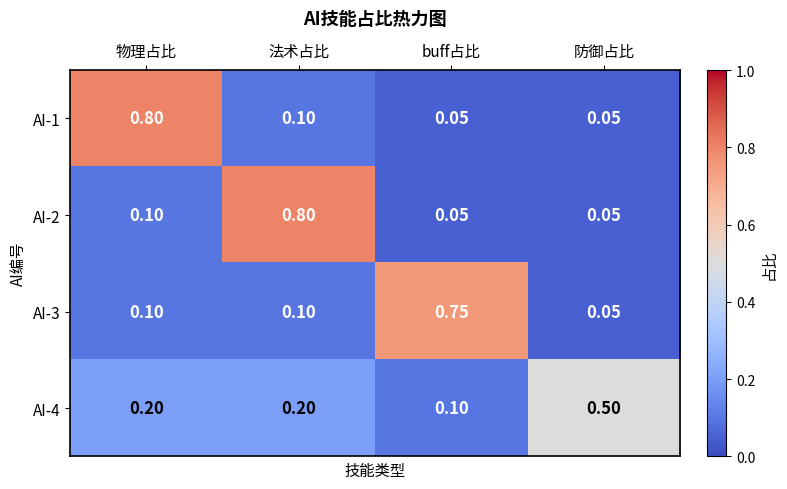

At which label is AI-3 closest to 0?

防御占比